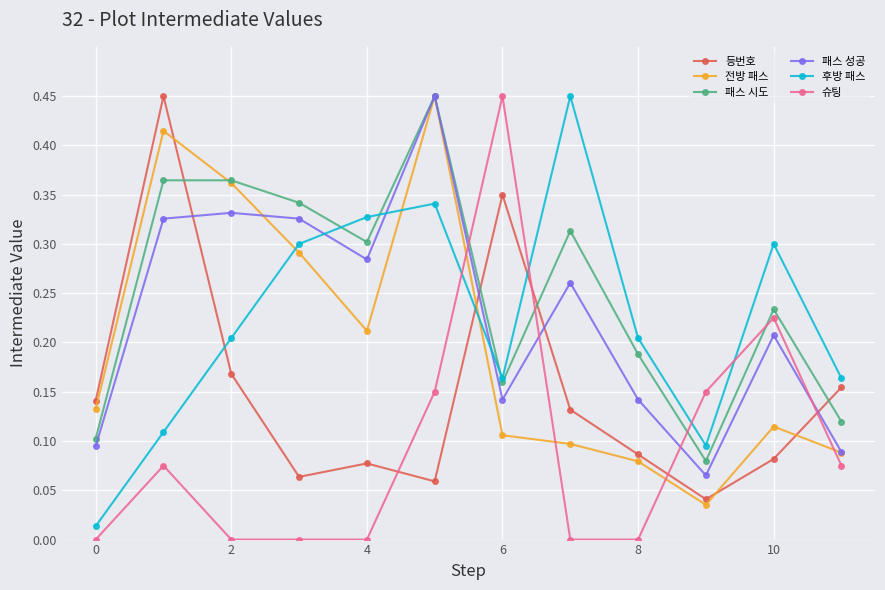

True or false: 후방 패스 has more than 0 interior local peaks.

True